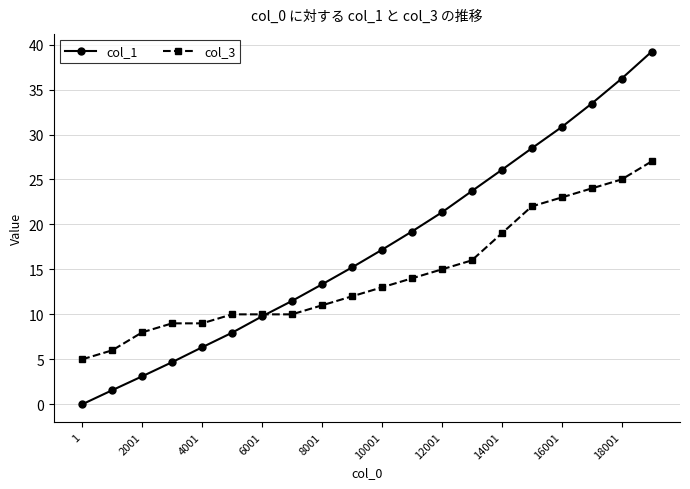

What are all the series names shown in the legend?

col_1, col_3